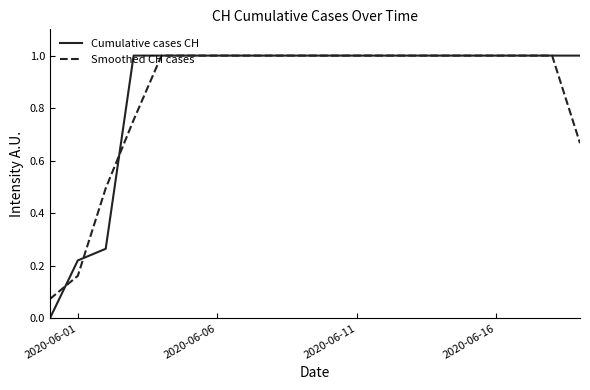

Which series has the largest range (max minus min)?

Cumulative cases CH